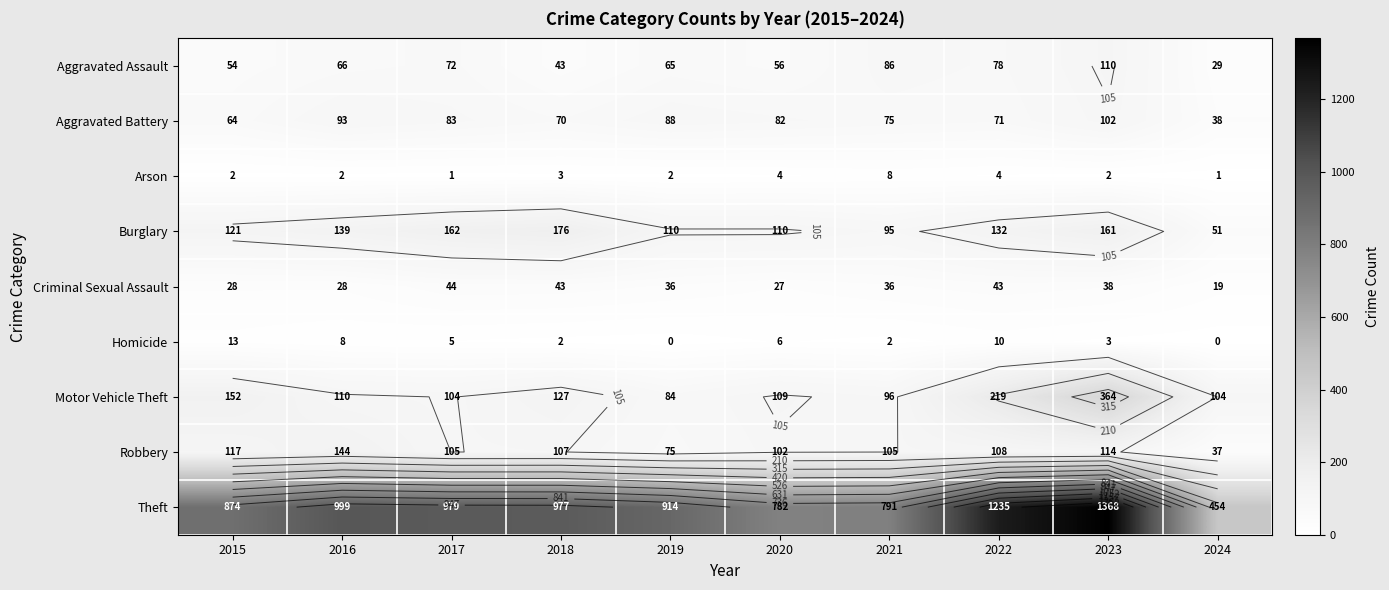

What is the total value across all series at 2016?

1589